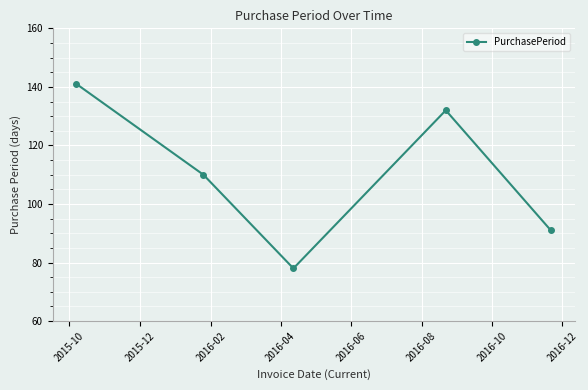

How many points are lower than both their immediate neighbors (excluding endpoints)?

1